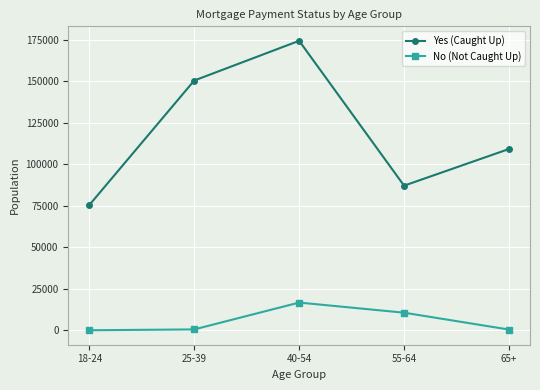

What is the difference between the maximum and second lowest values in the Yes (Caught Up) series?

87345